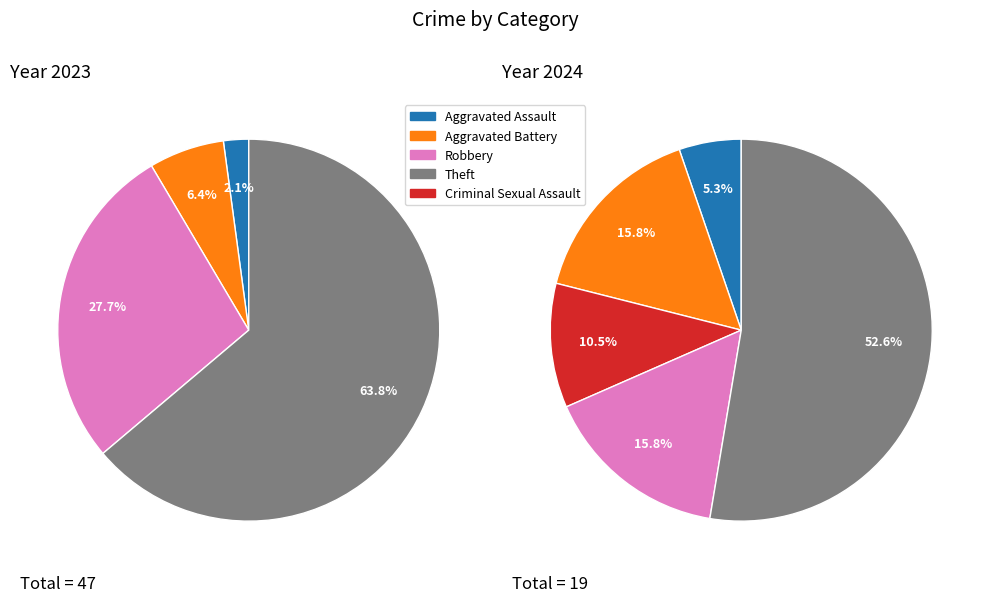

Does 5 represent more than half of the total?

No